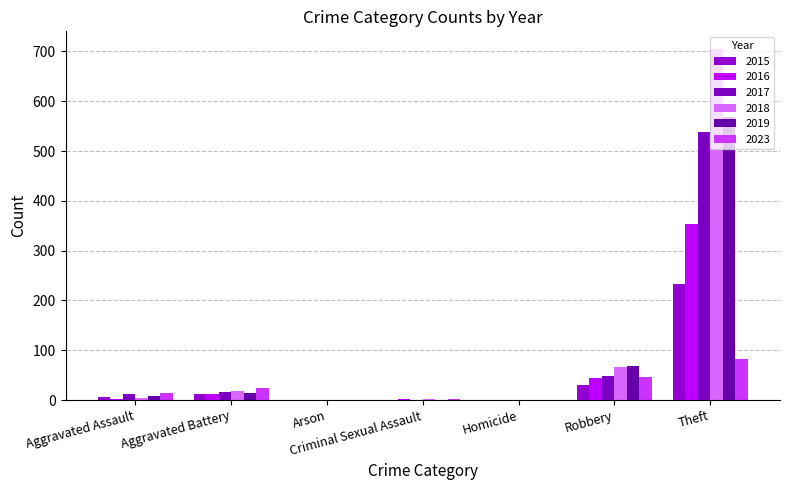

The value of 2016 at Homicide is -153. True or false?

False